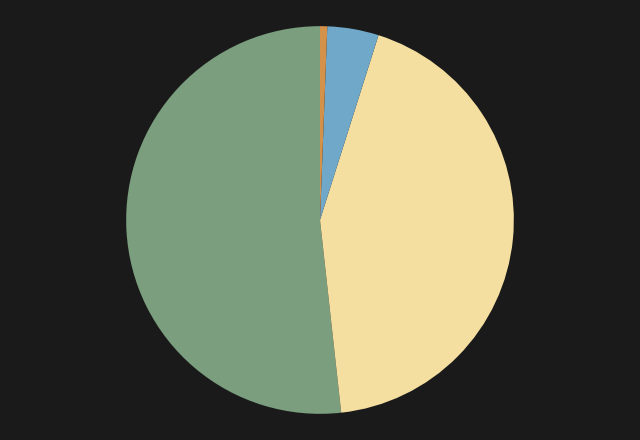

Is there any slice that represents more than half of the pie?

Yes